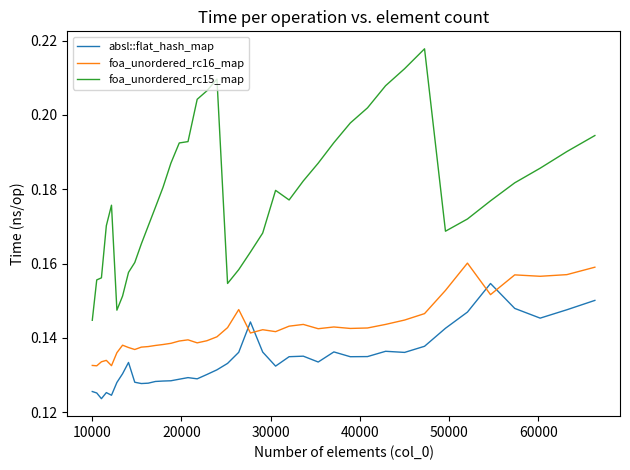

List the series in order of their peak value, highest first.

foa_unordered_rc15_map, foa_unordered_rc16_map, absl::flat_hash_map